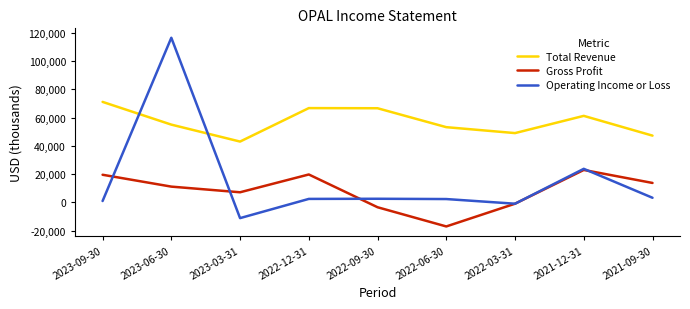

The value of Operating Income or Loss at 2023-03-31 is -11200. True or false?

True